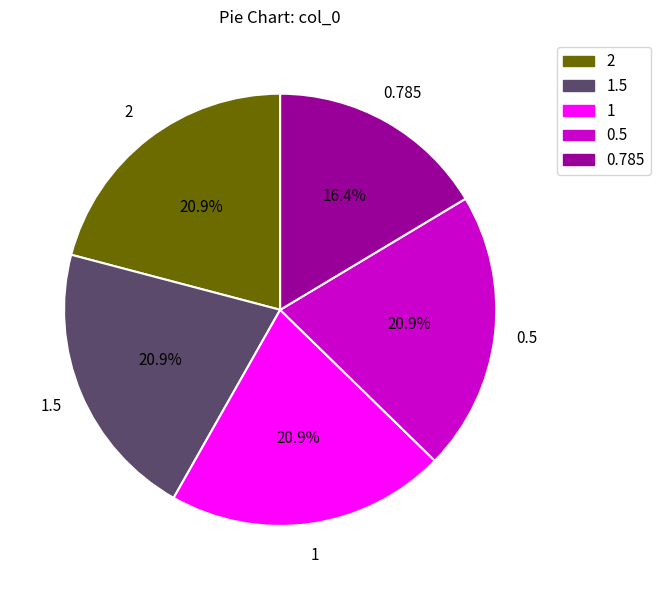

What percentage is the 1 slice, to the nearest percent?

21%